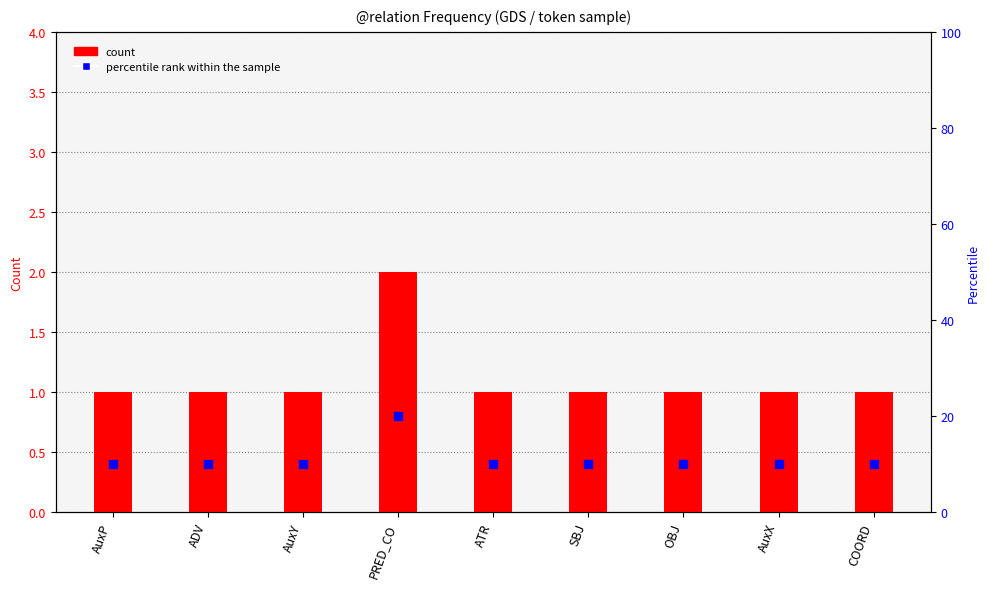

At which category is the sum across all series the highest?

PRED_CO